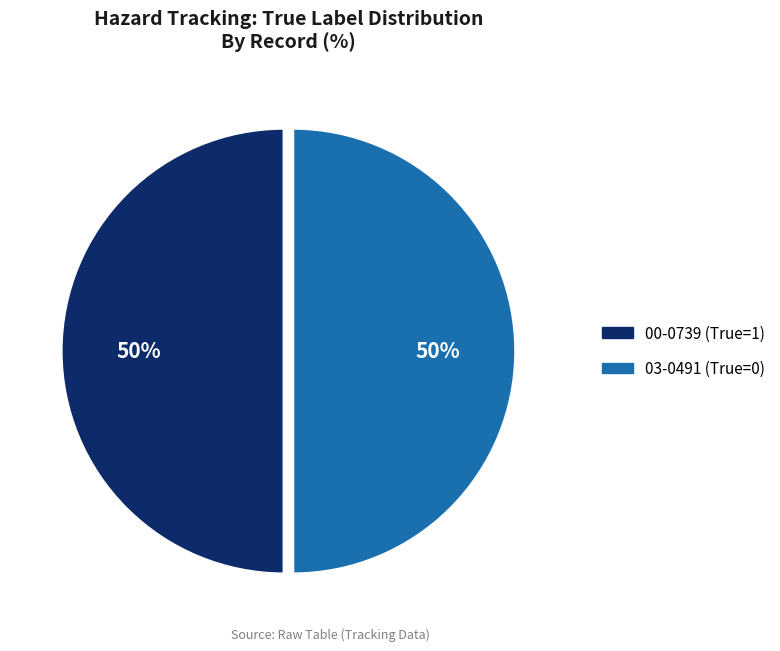

Approximately how many times larger is the value at 00-0739 compared to 03-0491?

1.0